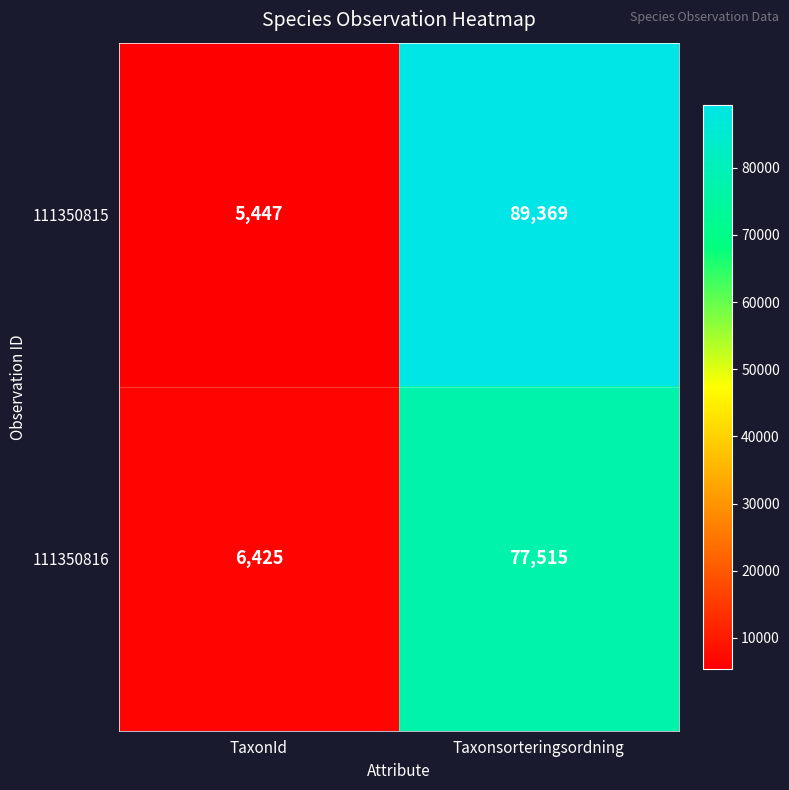

The 111350816 series shows 3944 at TaxonId. True or false?

False